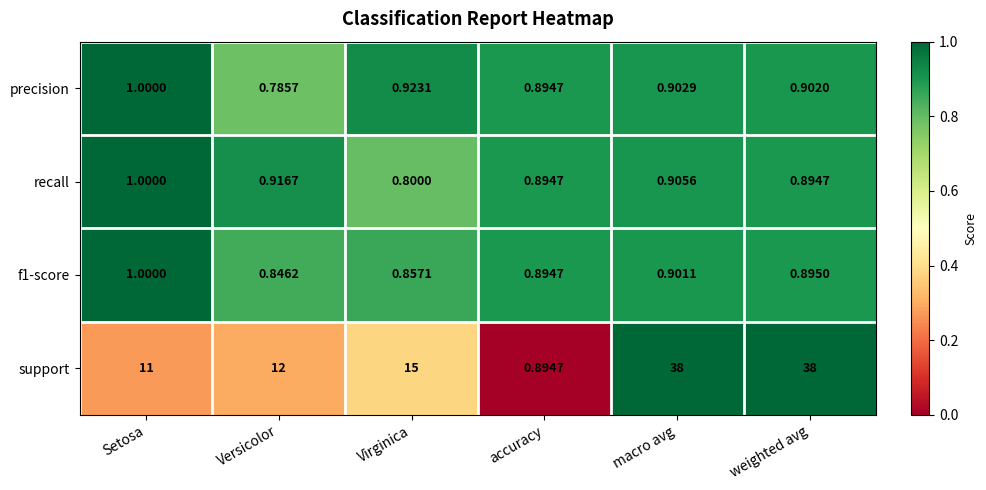

At how many categories does at least one series exceed 0?

6